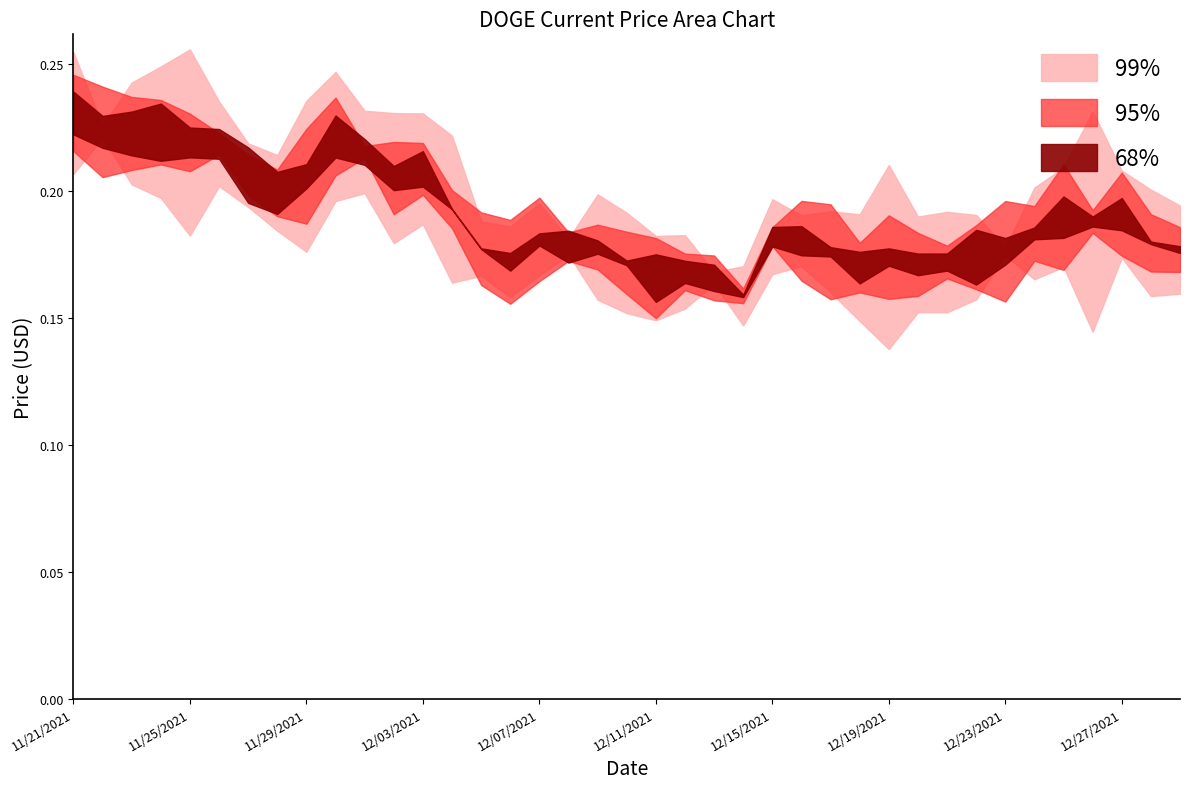

True or false: there are more than 2 points higher than both neighbors.

True